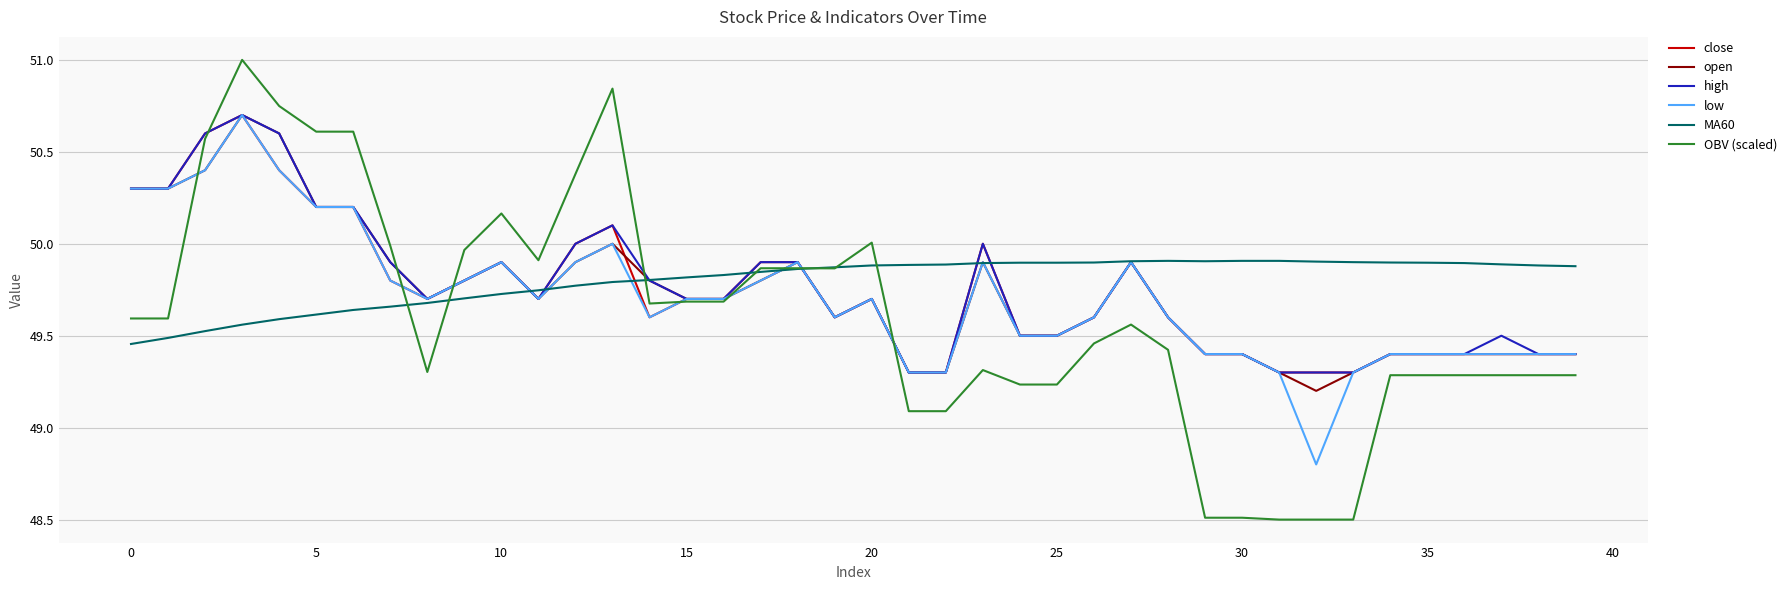

Which series has the largest range (max minus min)?

OBV (scaled)